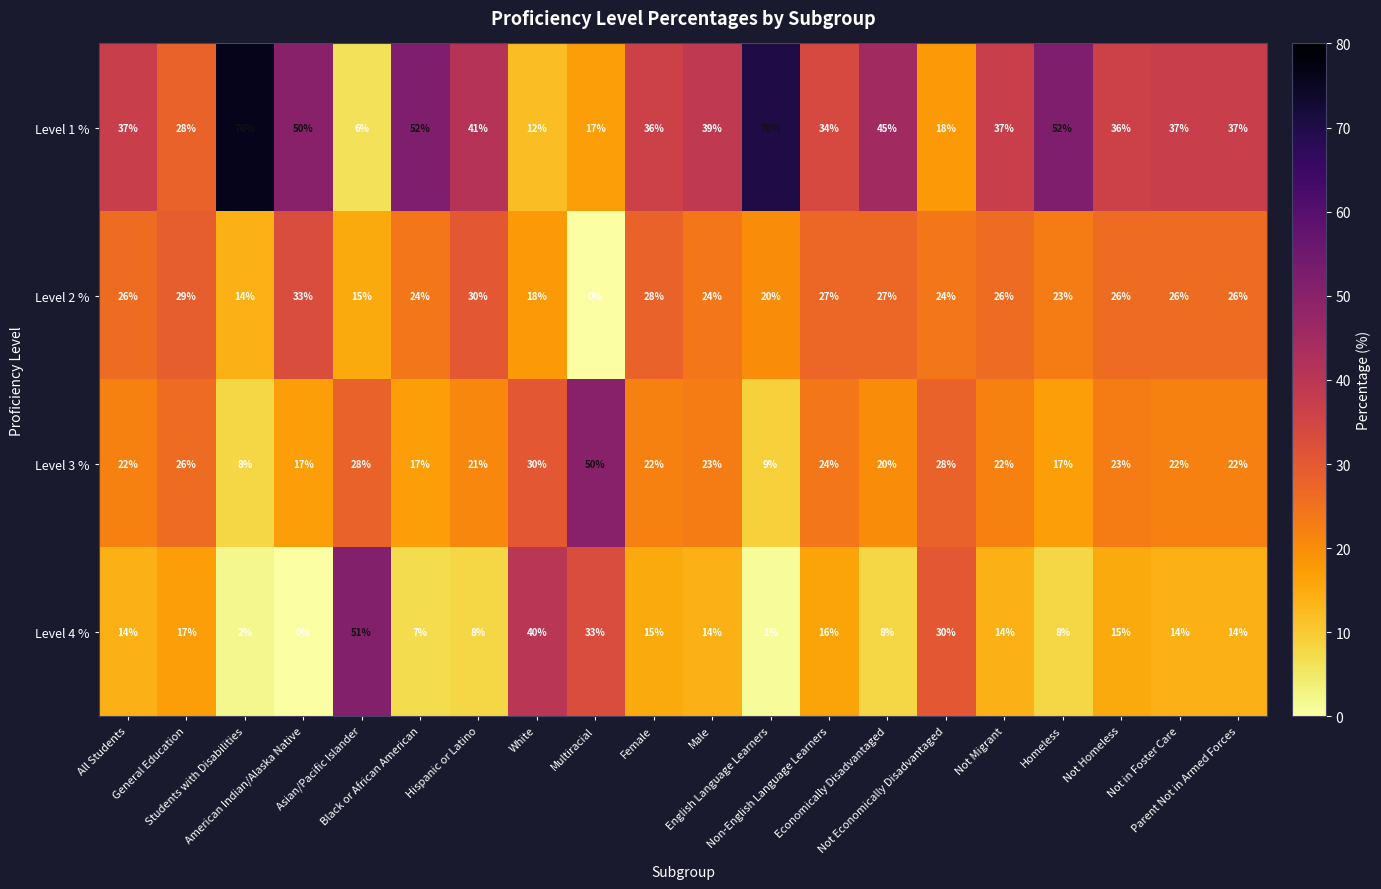

Which series has the largest total across all categories?

Level 1 %